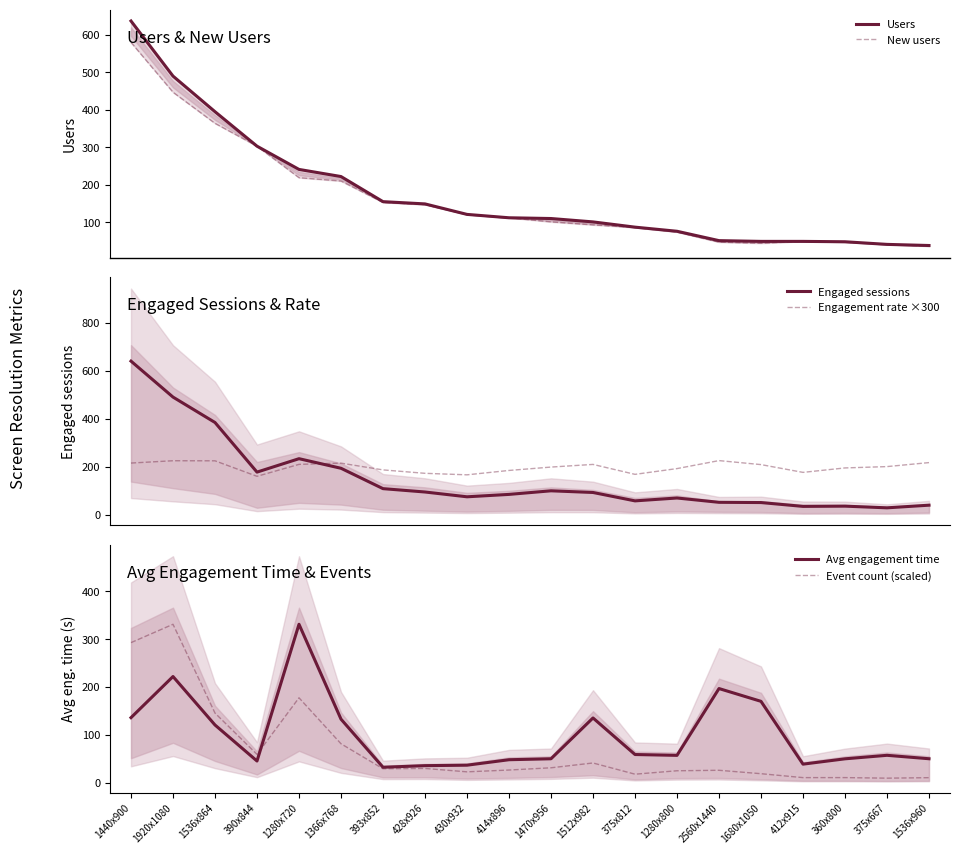

Between 1366x768 and 1470x956, which series saw the biggest shift?

Users